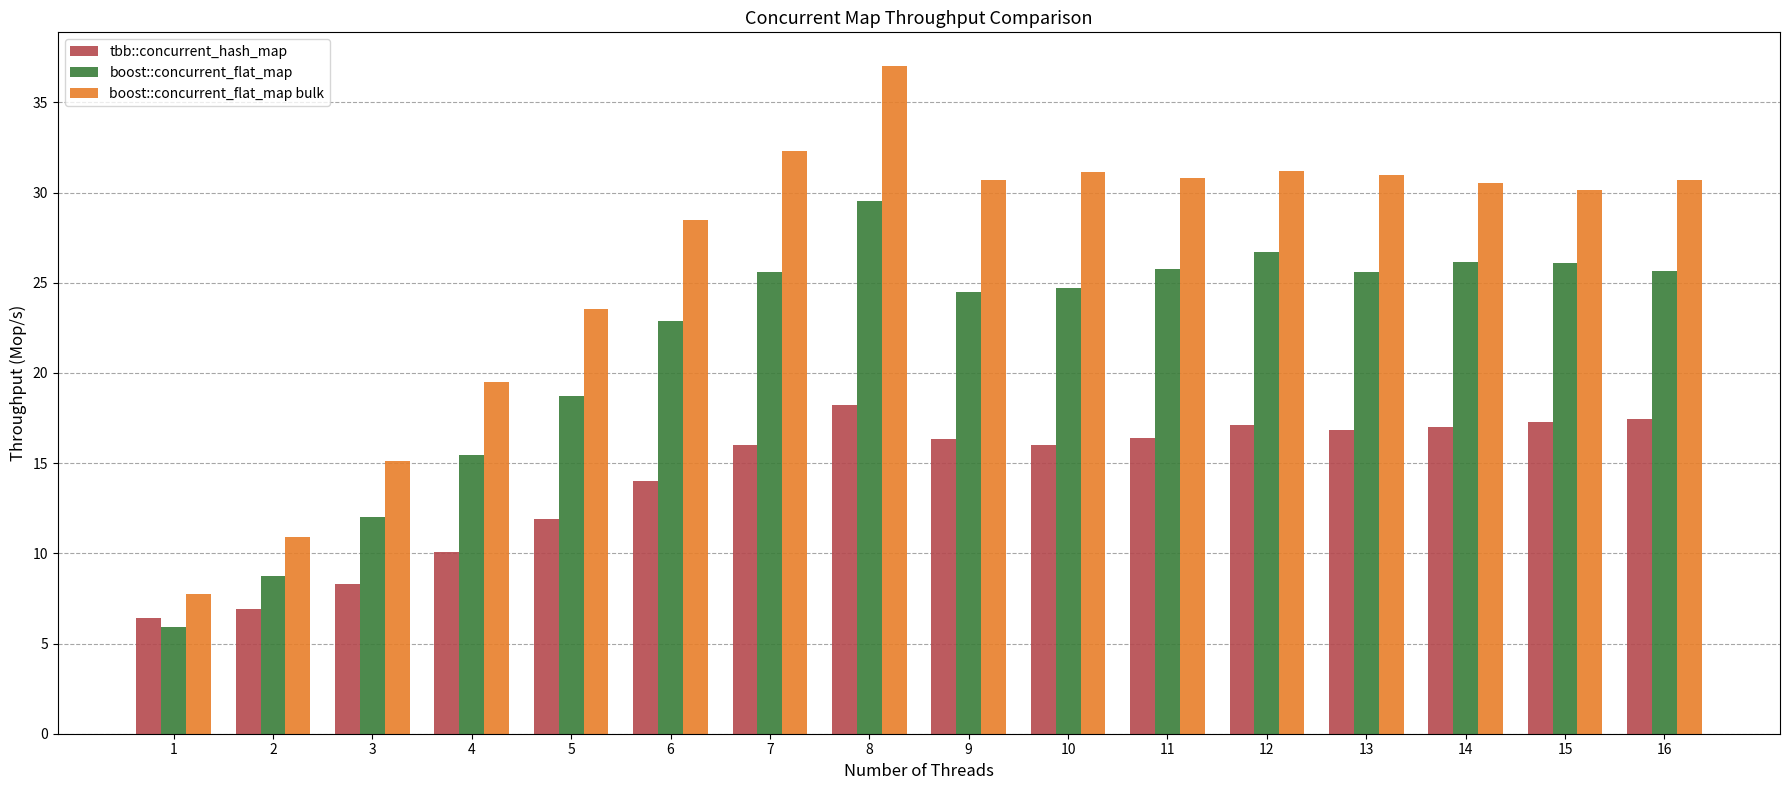

Are the bars grouped side by side (vs. stacked)?

Yes